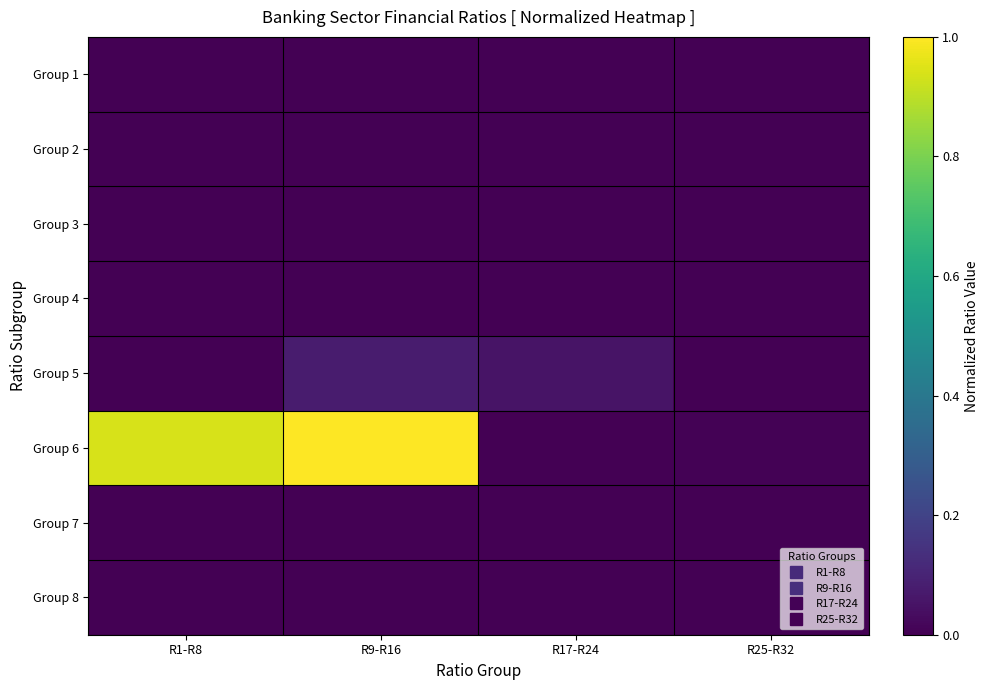

Between R9-R16 and R25-R32, which series saw the biggest shift?

Group 6